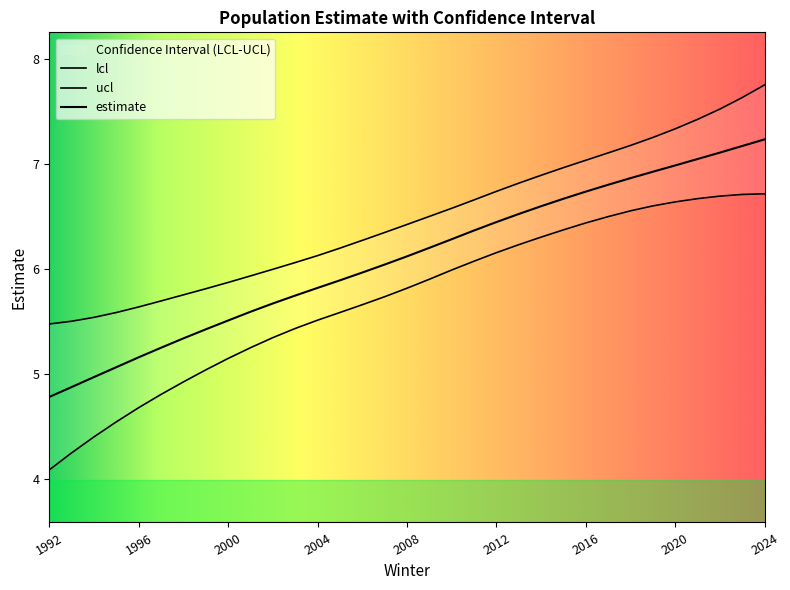

Where does the lcl series first go above 5?

1999